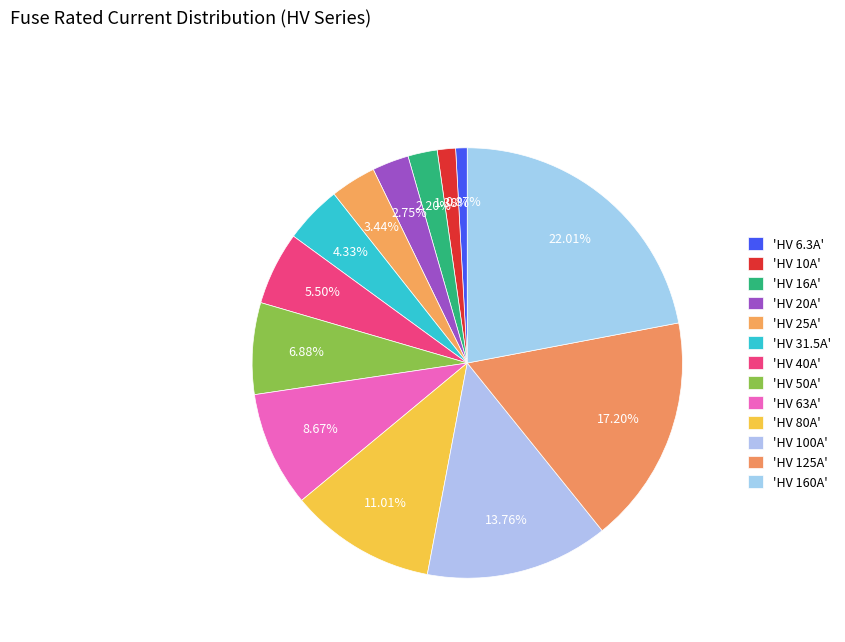

Does any single category account for the majority?

No